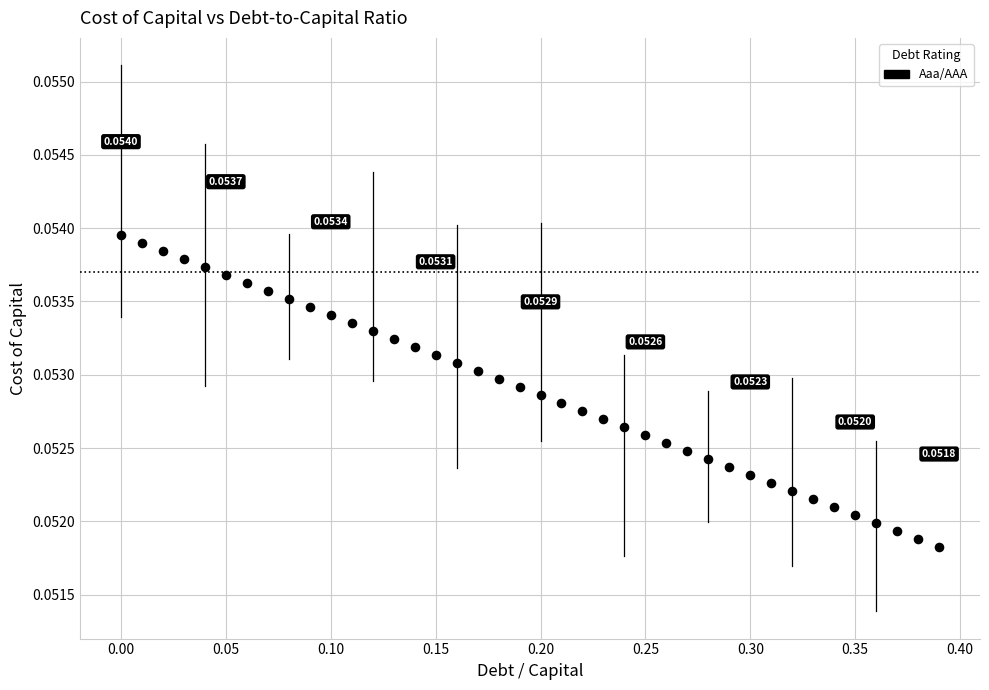

Count the number of points in this scatter plot.

40